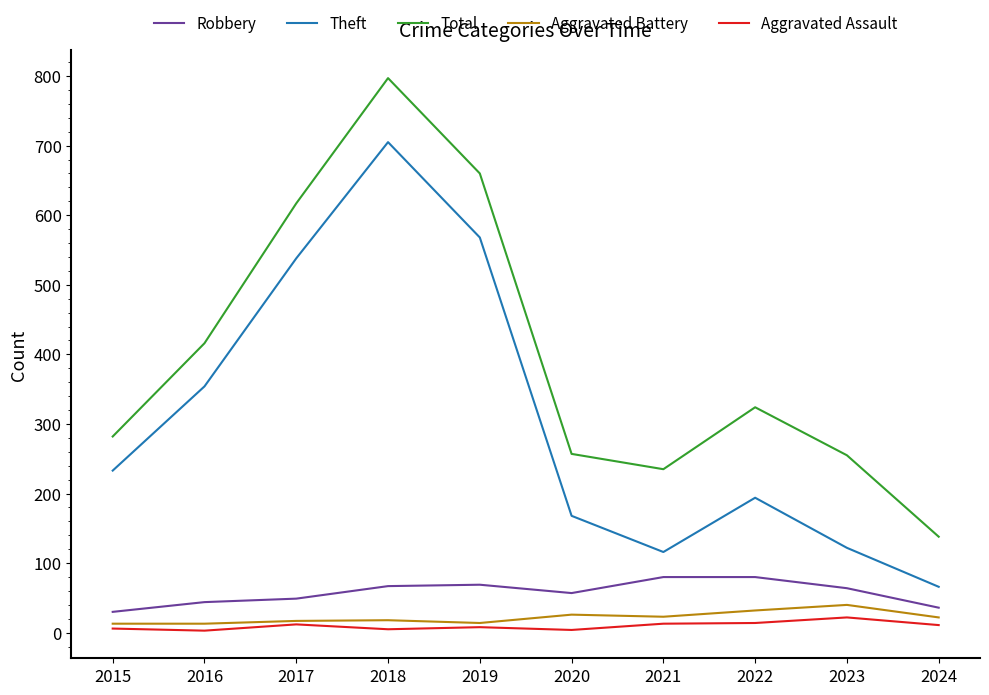

Which category has the lowest value in the Theft series?

2024